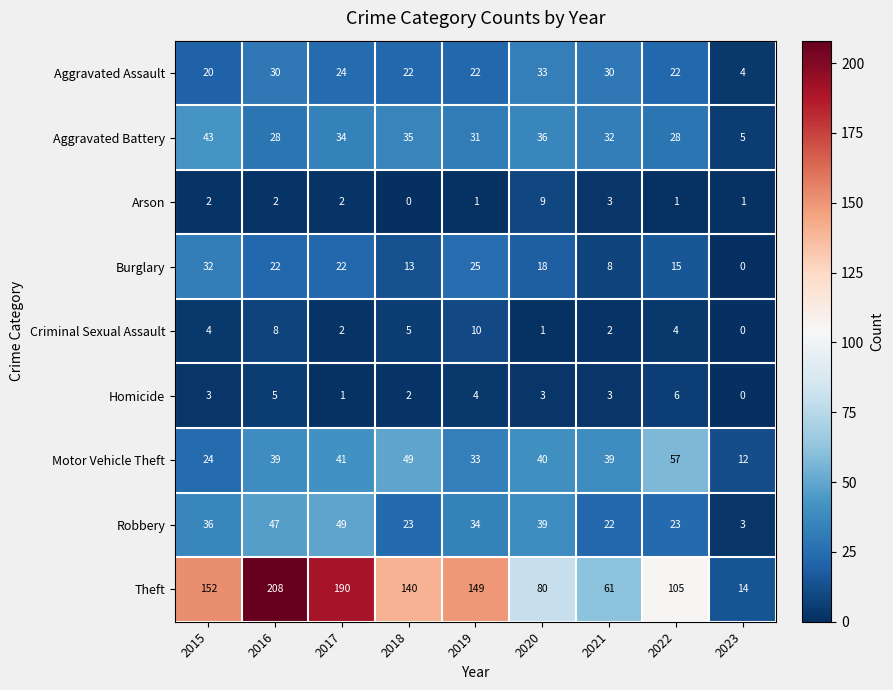

Rank the series by their maximum value, from lowest to highest.

Homicide, Arson, Criminal Sexual Assault, Burglary, Aggravated Assault, Aggravated Battery, Robbery, Motor Vehicle Theft, Theft